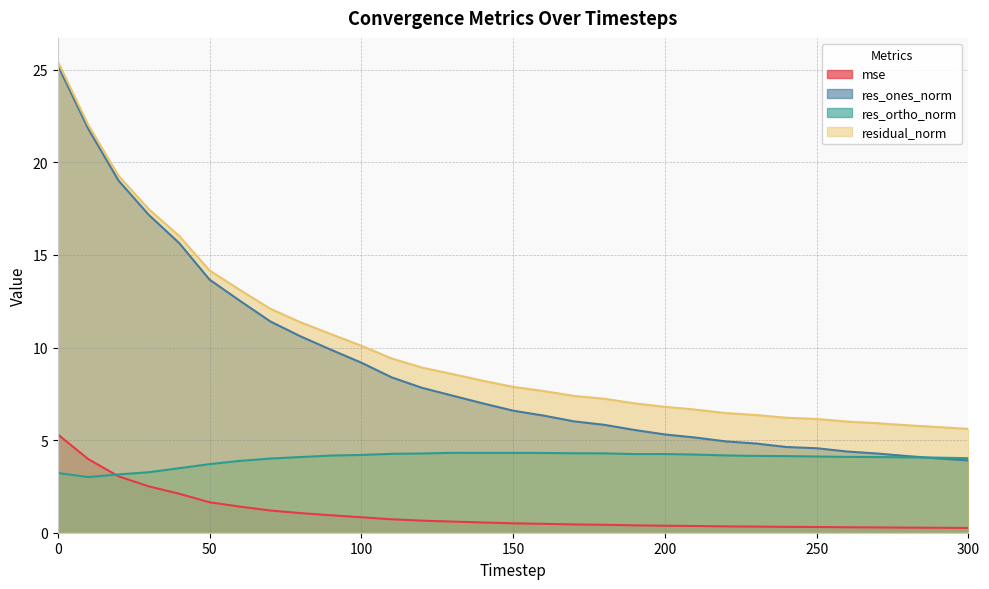

Reading left to right, transcribe all the data shown in this chart.

mse: 0=5.3	10=4.0	20=3.0	30=2.5	40=2.1	50=1.6	60=1.4	70=1.2	80=1.1	90=0.9	100=0.8	110=0.7	120=0.7	130=0.6	140=0.6	150=0.5	160=0.5	170=0.4	180=0.4	190=0.4	200=0.4	210=0.4	220=0.3	230=0.3	240=0.3	250=0.3	260=0.3	270=0.3	280=0.3	290=0.3	300=0.3
res_ones_norm: 0=25.2	10=21.8	20=19.0	30=17.2	40=15.6	50=13.7	60=12.5	70=11.4	80=10.6	90=9.9	100=9.2	110=8.4	120=7.8	130=7.4	140=7.0	150=6.6	160=6.3	170=6.0	180=5.8	190=5.5	200=5.3	210=5.1	220=4.9	230=4.8	240=4.6	250=4.6	260=4.4	270=4.3	280=4.1	290=4.0	300=3.9
res_ortho_norm: 0=3.2	10=3.0	20=3.1	30=3.3	40=3.5	50=3.7	60=3.9	70=4.0	80=4.1	90=4.2	100=4.2	110=4.3	120=4.3	130=4.3	140=4.3	150=4.3	160=4.3	170=4.3	180=4.3	190=4.2	200=4.2	210=4.2	220=4.2	230=4.1	240=4.1	250=4.1	260=4.1	270=4.1	280=4.1	290=4.1	300=4.0
residual_norm: 0=25.5	10=22.0	20=19.3	30=17.5	40=16.0	50=14.2	60=13.1	70=12.1	80=11.4	90=10.7	100=10.1	110=9.4	120=8.9	130=8.6	140=8.2	150=7.9	160=7.7	170=7.4	180=7.2	190=7.0	200=6.8	210=6.7	220=6.5	230=6.4	240=6.2	250=6.1	260=6.0	270=5.9	280=5.8	290=5.7	300=5.6